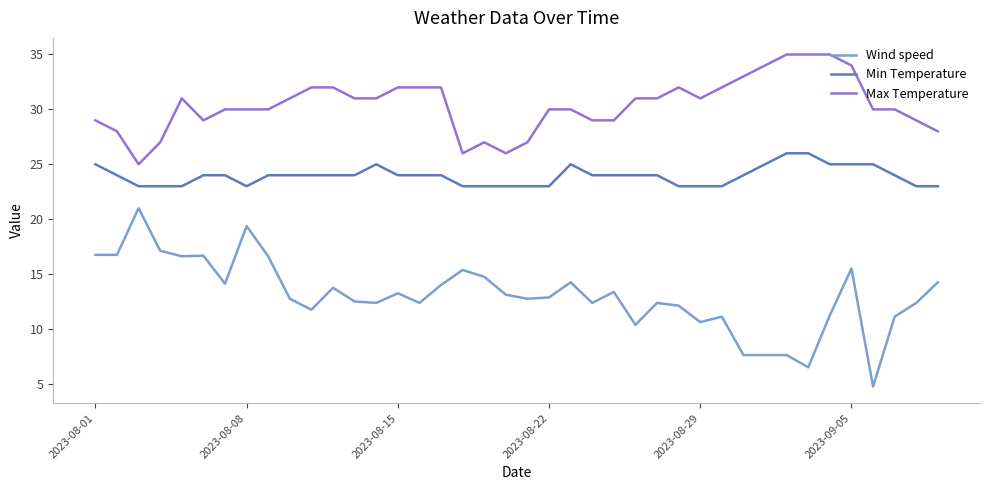

List the series in order of their peak value, lowest first.

Wind speed, Min Temperature, Max Temperature